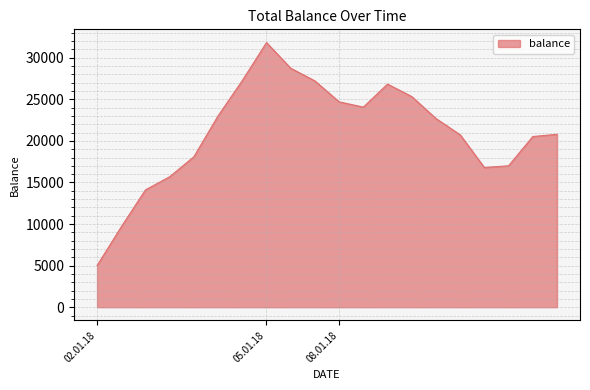

What is the minimum value shown in the chart?

5000.0